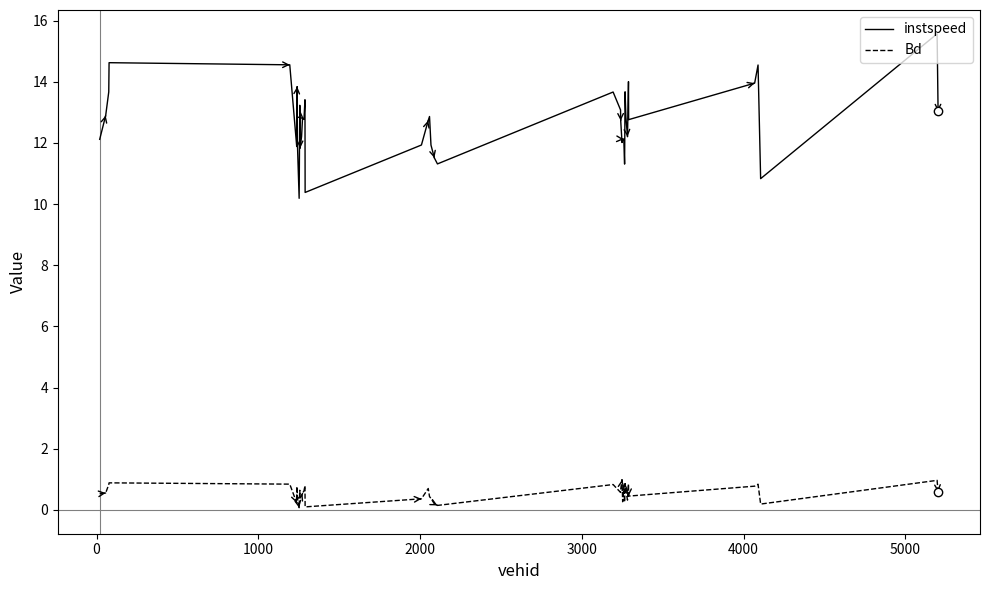

Which series has the largest total across all categories?

instspeed